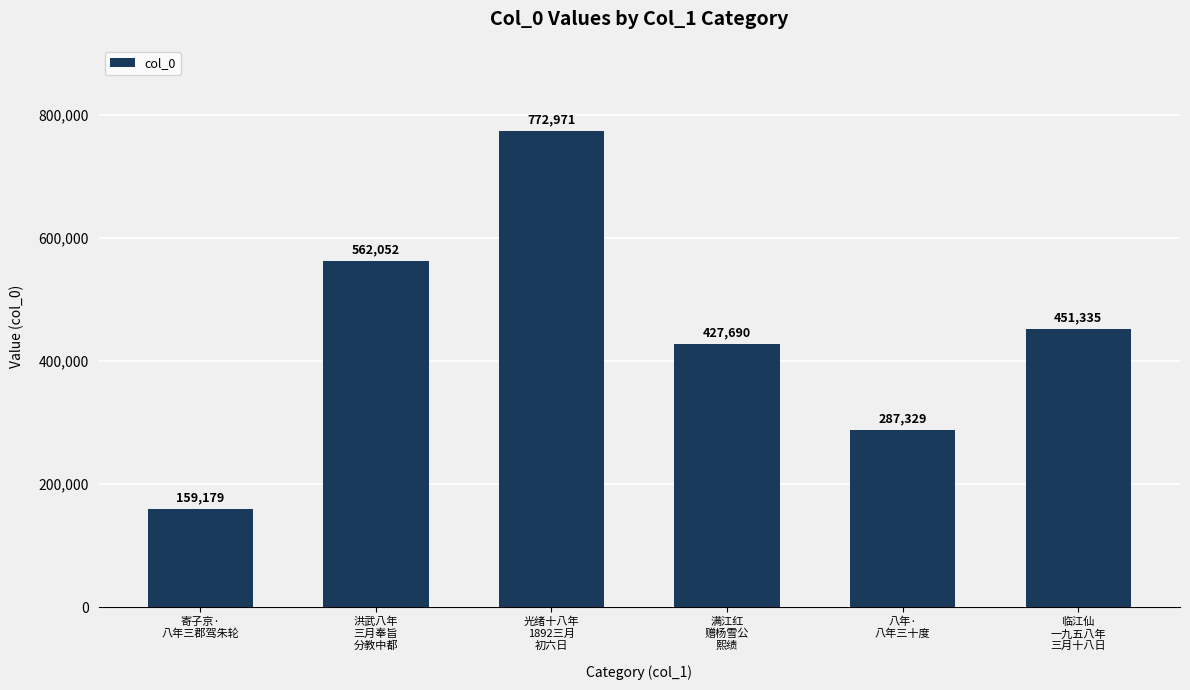

Which category has the lowest value across all series?

寄子京·
八年三郡驾朱轮